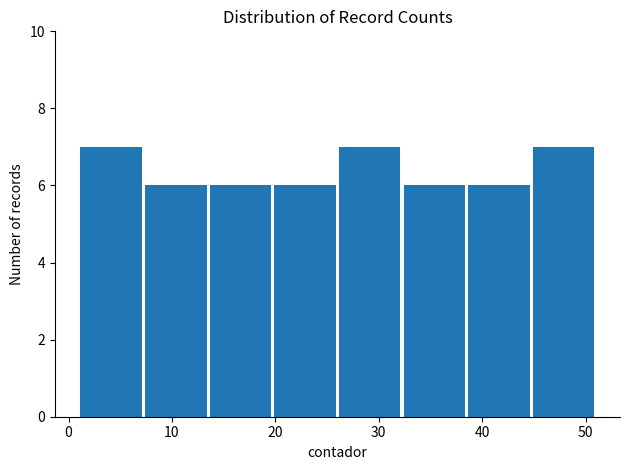

Reading left to right, list every bar in this chart as the range it spans on the x-axis followed by its height. Neither the bar edges nor the heights are printed on the chart, so give them approximately, as read against the axes.

1 to 7: 7
7 to 14: 6
14 to 20: 6
20 to 26: 6
26 to 32: 7
32 to 39: 6
39 to 45: 6
45 to 51: 7